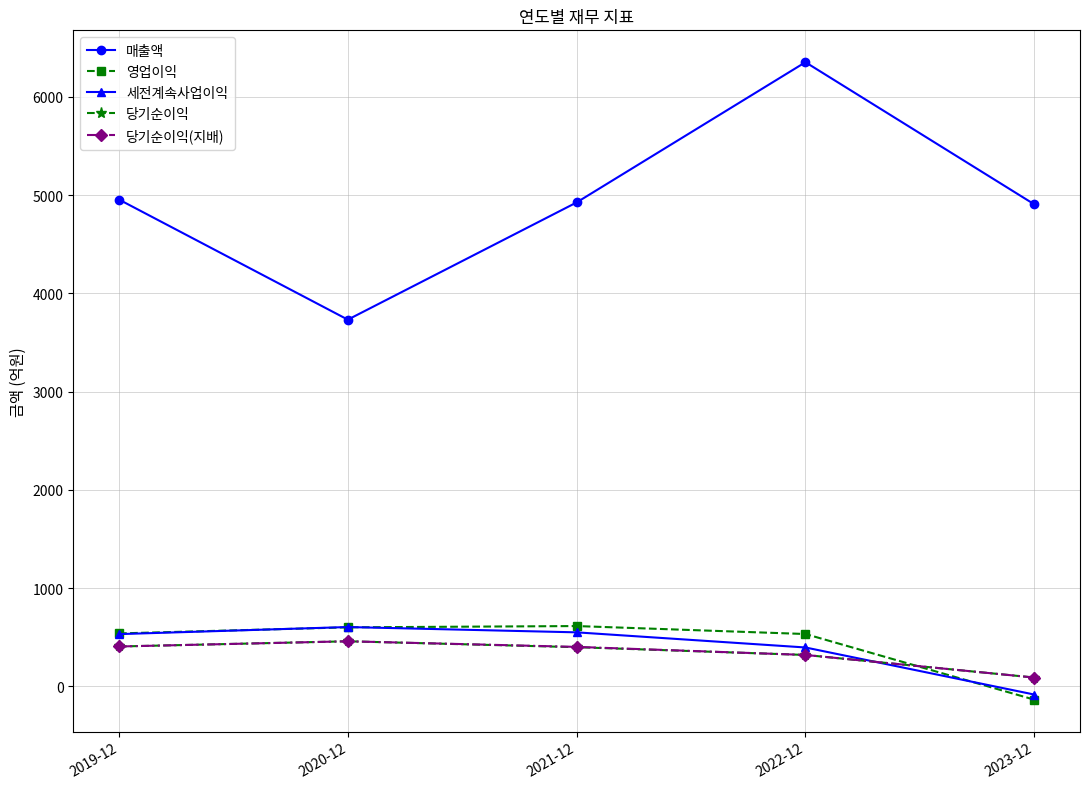

What is the difference between the maximum and minimum values in the 당기순이익(지배) series?

369